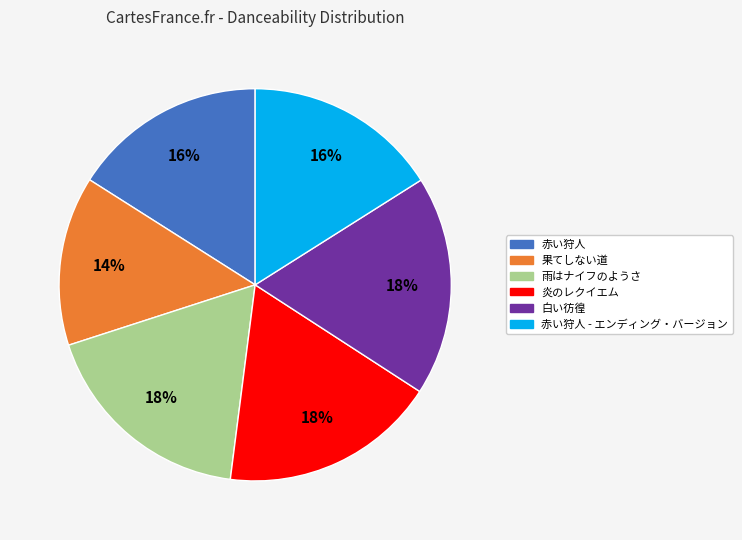

Is there a majority slice in this chart?

No